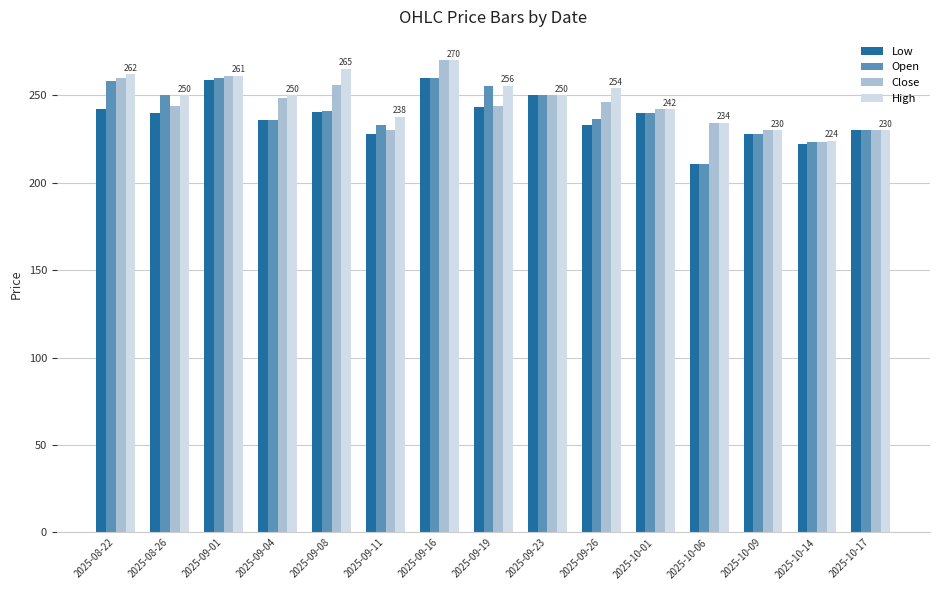

What is the smallest value displayed?

211.0